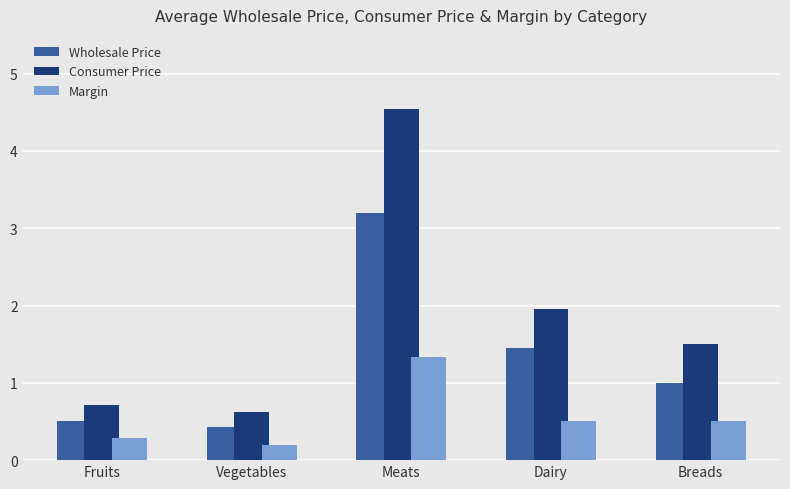

What position from the right is Dairy?

2